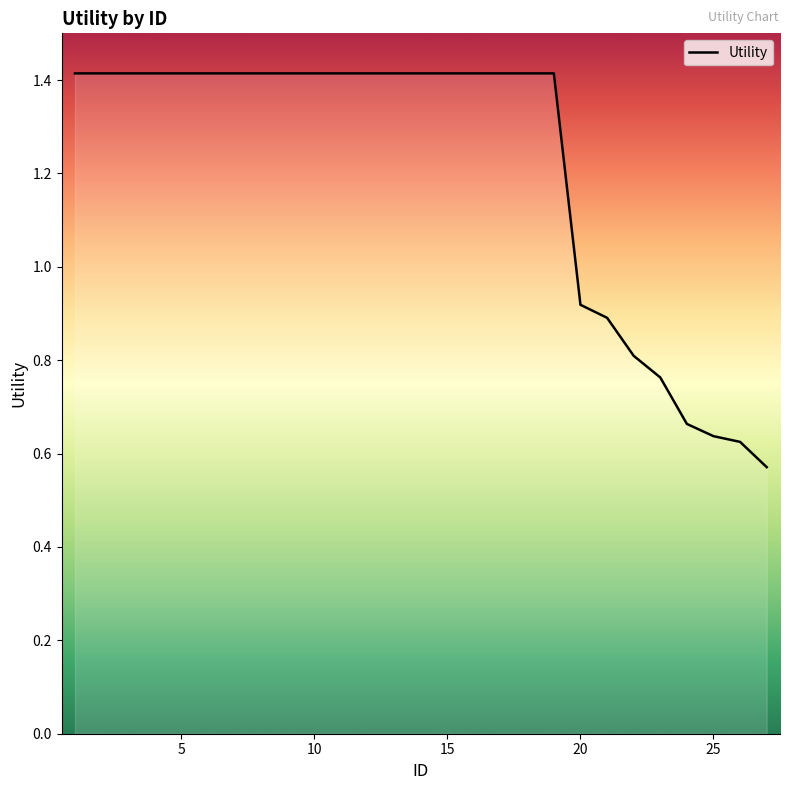

What is the maximum value shown in the chart?

1.4